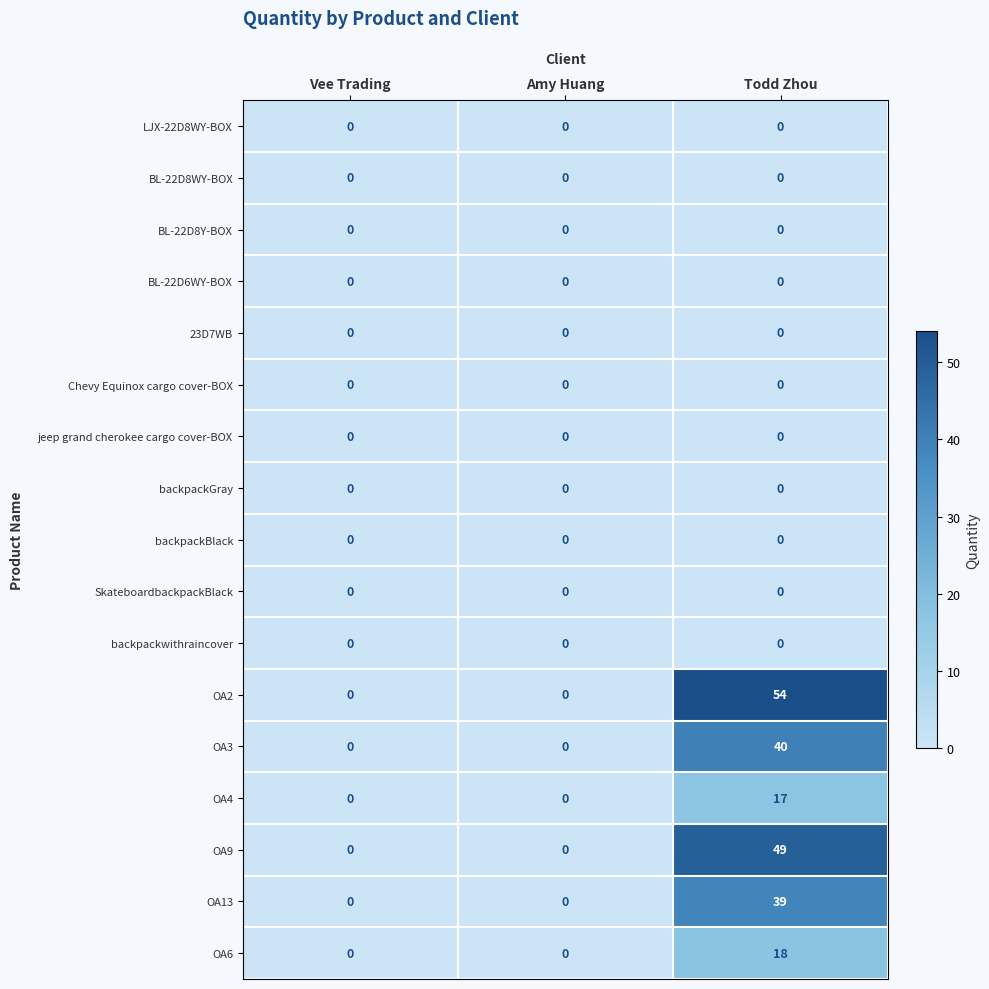

At which category is the sum across all series the highest?

Todd Zhou